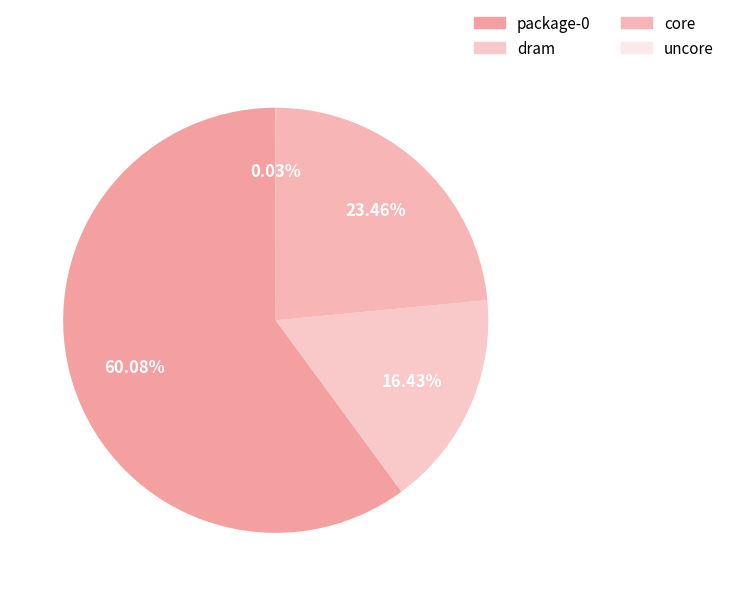

What is the ratio of the value at dram to the value at package-0?

0.3